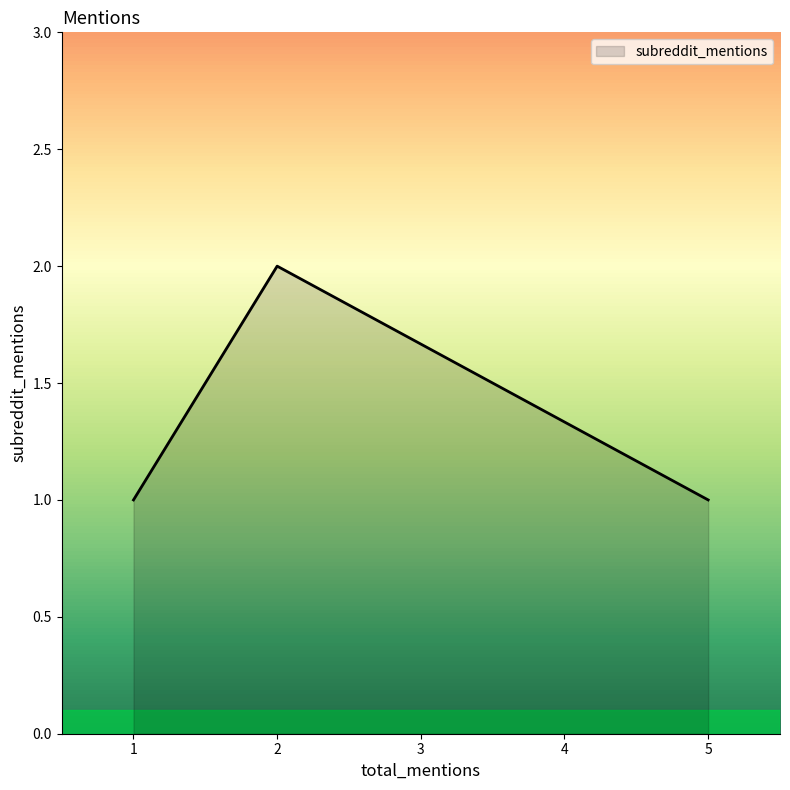

What is the sum of the values at 1 and 1?

2